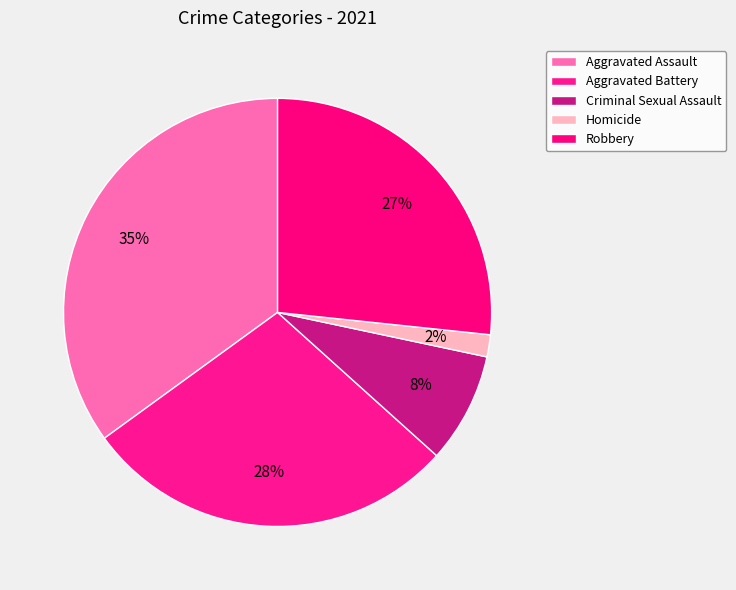

Rank the categories by value from highest to lowest.

Aggravated Assault, Aggravated Battery, Robbery, Criminal Sexual Assault, Homicide